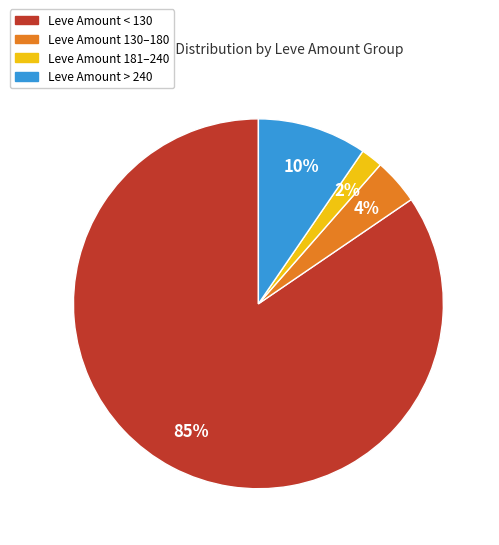

Is there any slice that represents more than half of the pie?

Yes